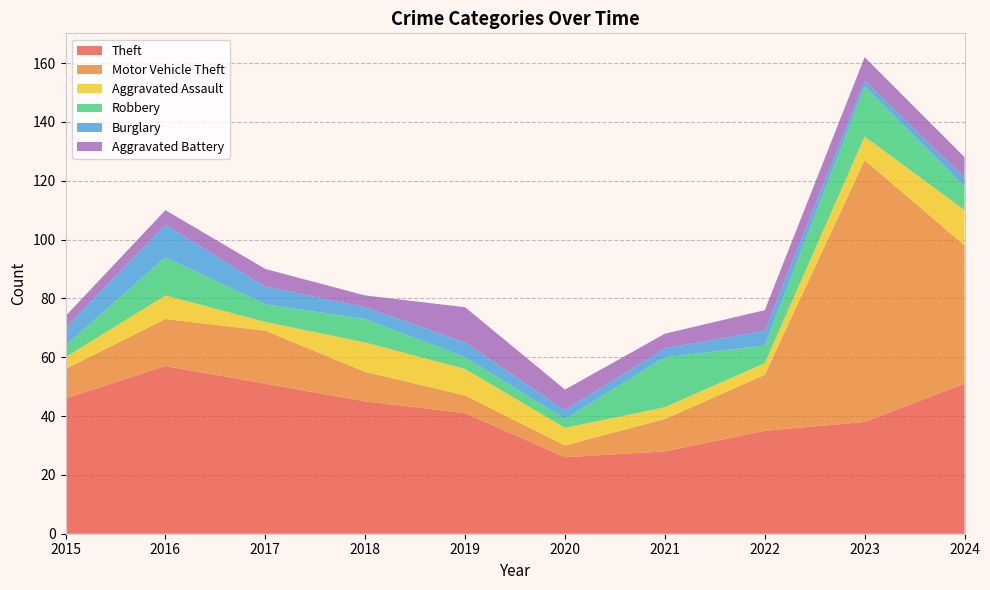

Reading left to right, extract all data points from this chart.

Theft: 2015=46	2016=57	2017=51	2018=45	2019=41	2020=26	2021=28	2022=35	2023=38	2024=51
Motor Vehicle Theft: 2015=10	2016=16	2017=18	2018=10	2019=6	2020=4	2021=11	2022=19	2023=89	2024=47
Aggravated Assault: 2015=4	2016=8	2017=3	2018=10	2019=9	2020=6	2021=4	2022=4	2023=8	2024=12
Robbery: 2015=4	2016=13	2017=6	2018=8	2019=4	2020=3	2021=17	2022=6	2023=17	2024=8
Burglary: 2015=6	2016=11	2017=6	2018=4	2019=5	2020=3	2021=3	2022=5	2023=2	2024=3
Aggravated Battery: 2015=4	2016=5	2017=6	2018=4	2019=12	2020=7	2021=5	2022=7	2023=8	2024=7